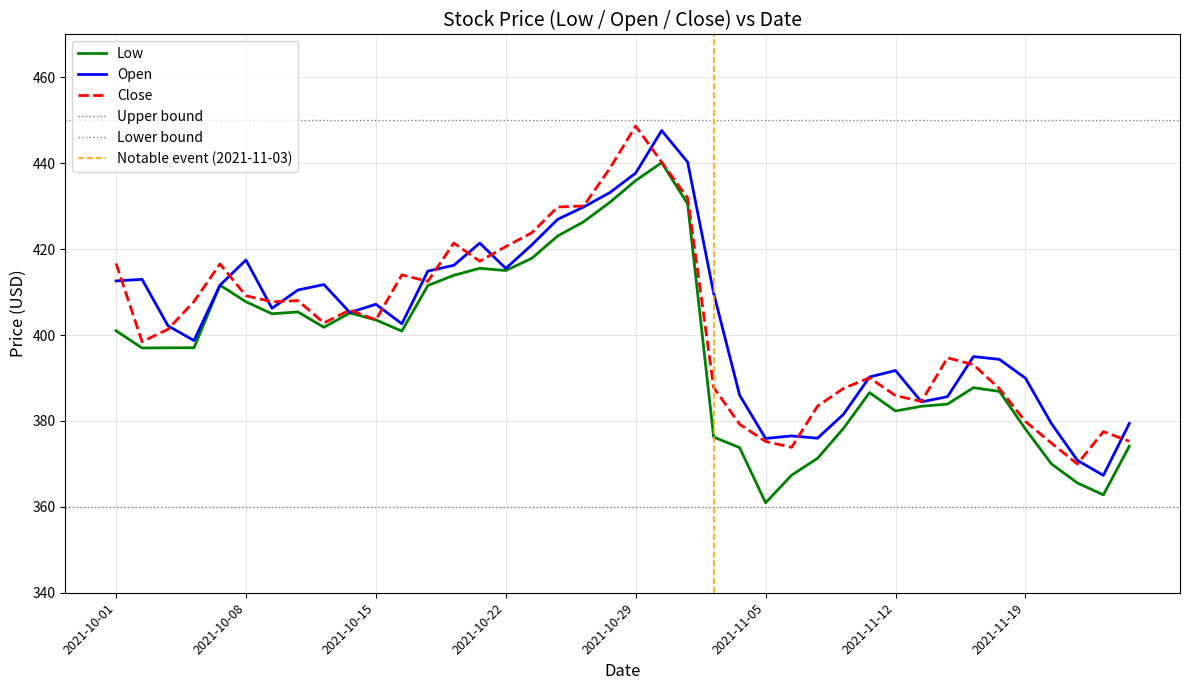

What is the label of the 23rd point from the right?

2021-10-26